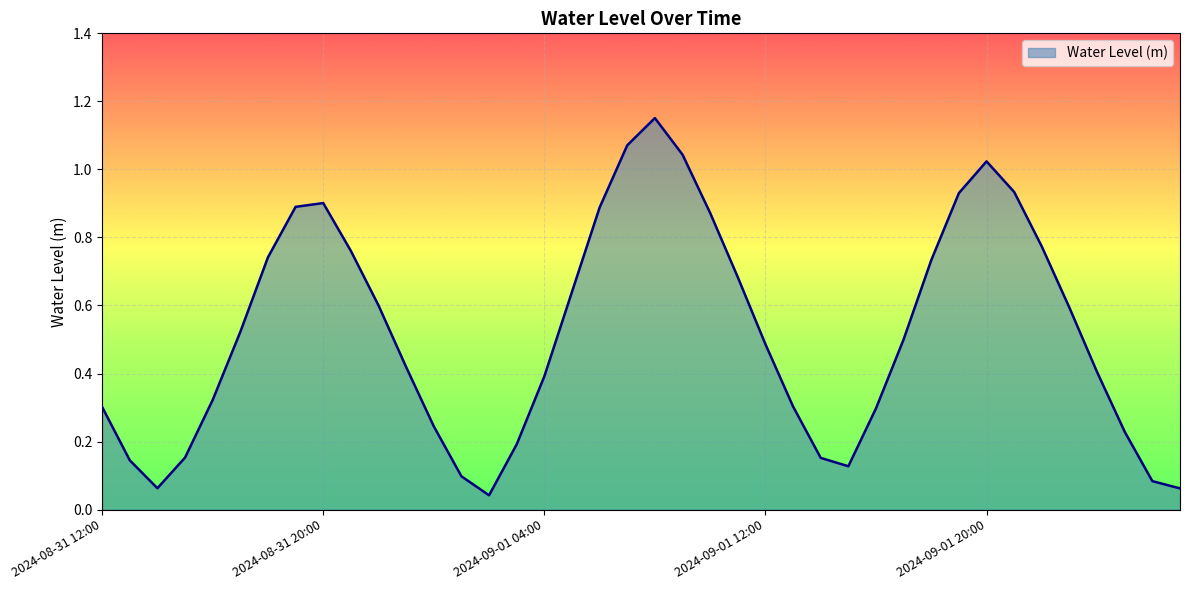

List the labels in order of value, largest first.

2024-09-01 08:00, 2024-09-01 07:00, 2024-09-01 09:00, 2024-09-01 20:00, 2024-09-01 21:00, 2024-09-01 19:00, 2024-08-31 20:00, 2024-08-31 19:00, 2024-09-01 06:00, 2024-09-01 10:00, 2024-09-01 22:00, 2024-08-31 21:00, 2024-08-31 18:00, 2024-09-01 18:00, 2024-09-01 11:00, 2024-09-01 05:00, 2024-08-31 22:00, 2024-09-01 23:00, 2024-08-31 17:00, 2024-09-01 17:00, 2024-09-01 12:00, 2024-08-31 23:00, 2024-09-02 00:00, 2024-09-01 04:00, 2024-08-31 16:00, 2024-09-01 13:00, 2024-08-31 12:00, 2024-09-01 16:00, 2024-09-01 00:00, 2024-09-02 01:00, 2024-09-01 03:00, 2024-08-31 15:00, 2024-09-01 14:00, 2024-08-31 13:00, 2024-09-01 15:00, 2024-09-01 01:00, 2024-09-02 02:00, 2024-08-31 14:00, 2024-09-02 03:00, 2024-09-01 02:00